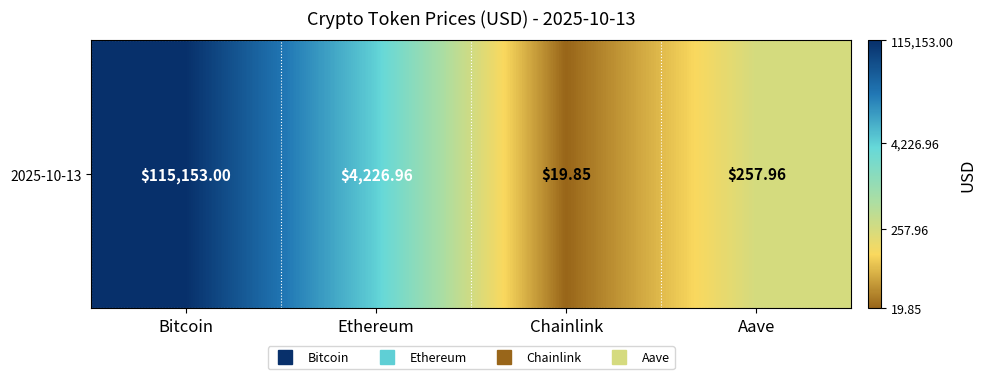

How many values exceed 3?

2